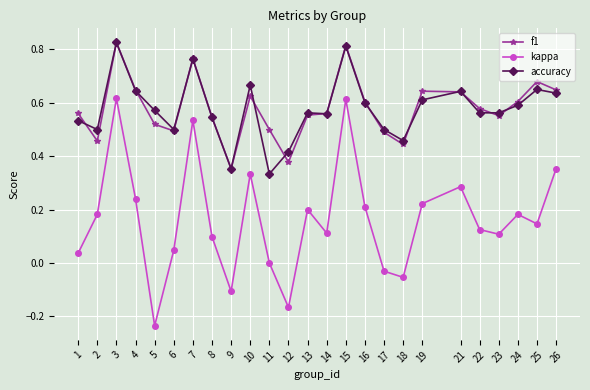

How many lines are shown in the chart?

3